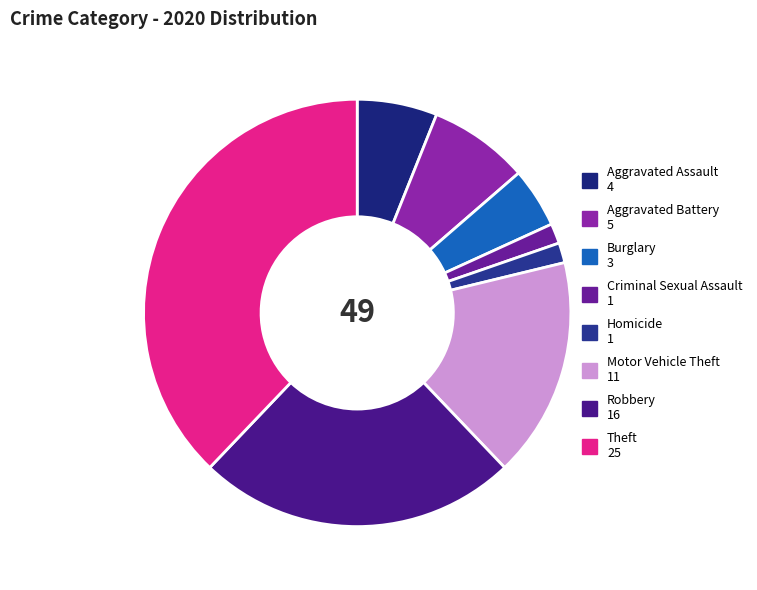

Approximately how many times larger is the value at Homicide compared to Aggravated Battery?

0.2